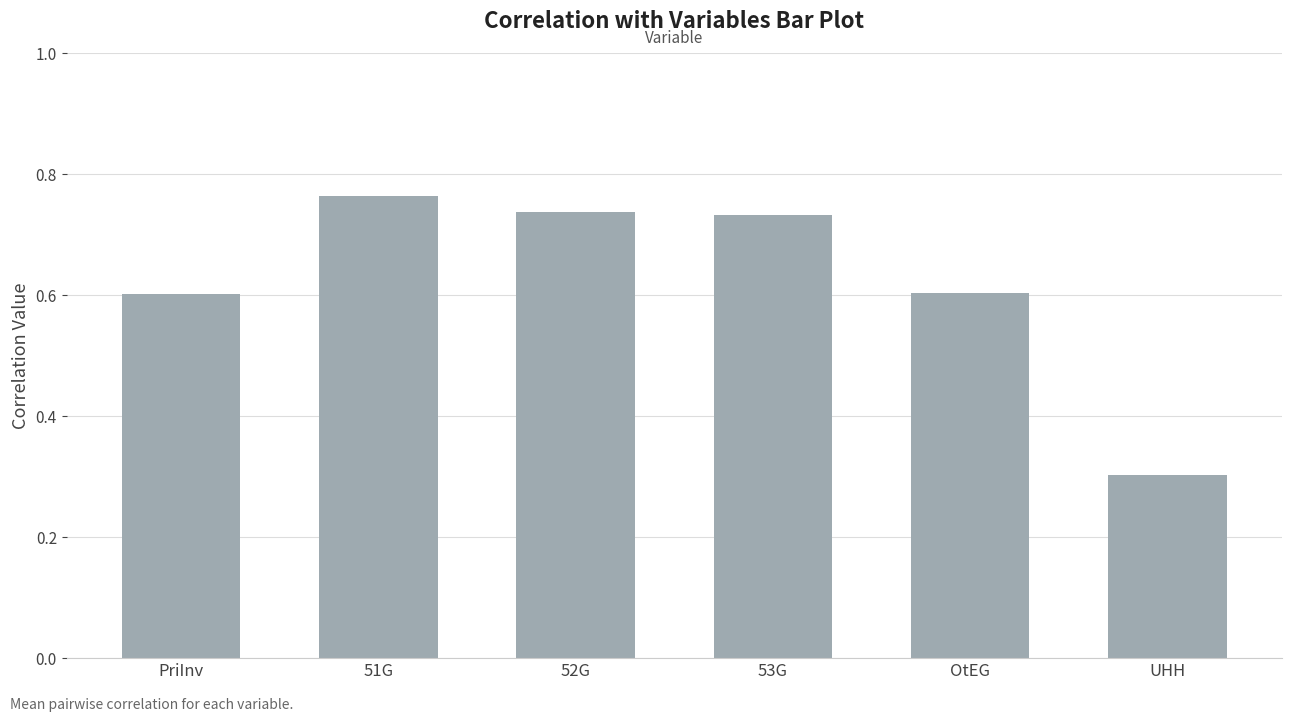

Is it true that the value at 52G is 1.2?

False